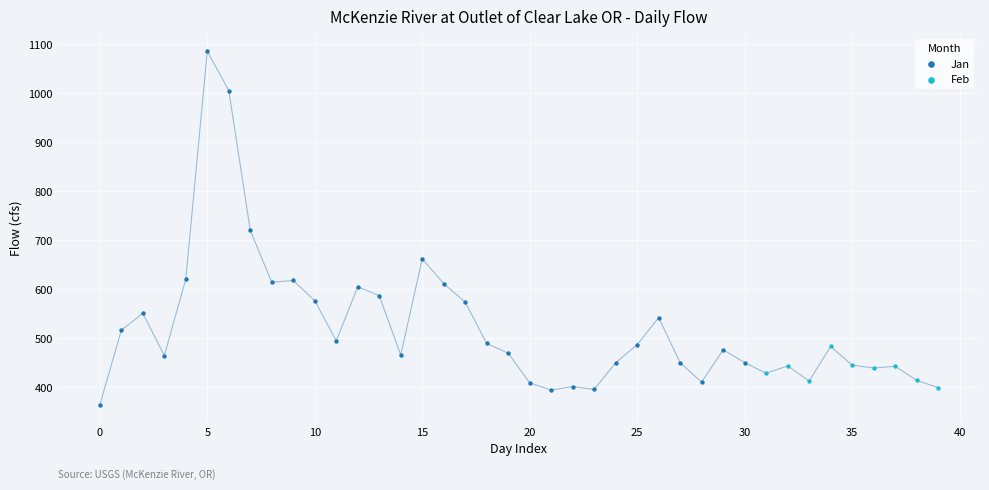

Which series has the largest Y range (max minus min)?

Jan